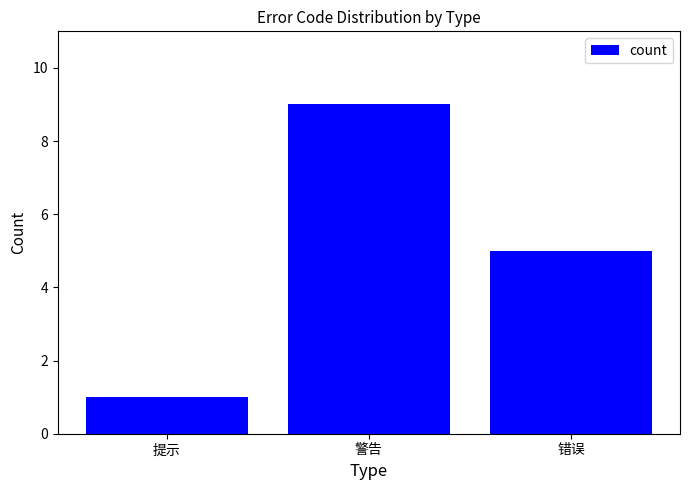

List the labels in order of value, smallest first.

提示, 错误, 警告